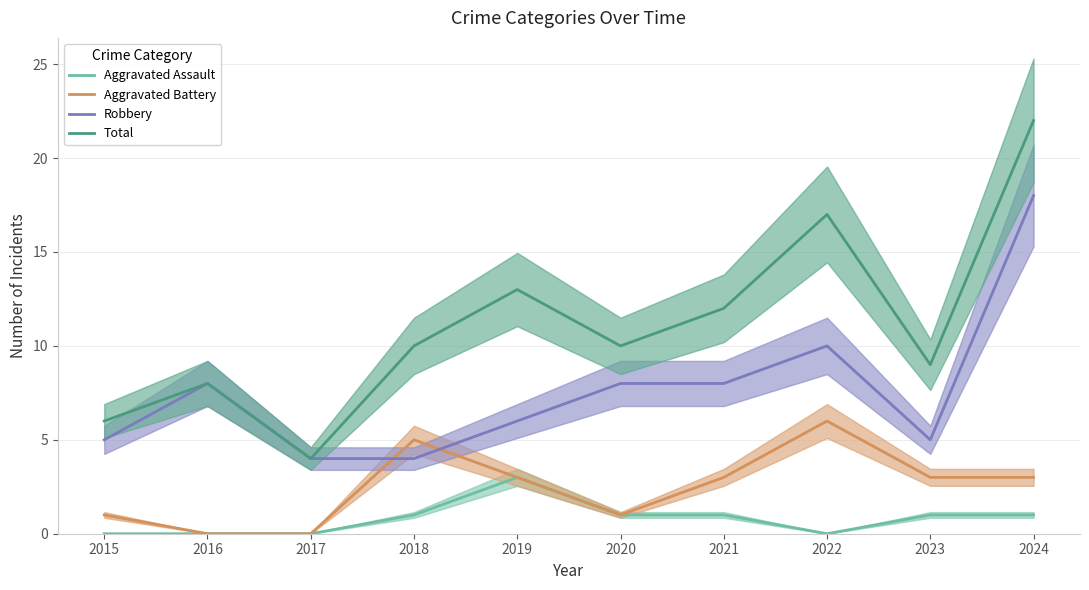

True or false: Aggravated Battery has a value of 5 at 2018.

True